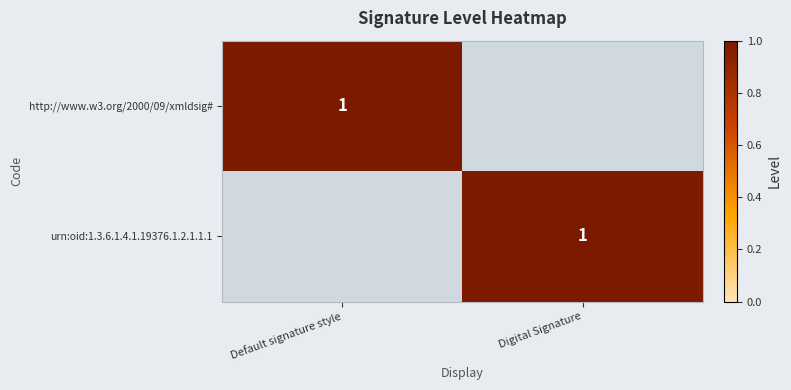

True or false: http://www.w3.org/2000/09/xmldsig# has a value of 1 at Default signature style.

True